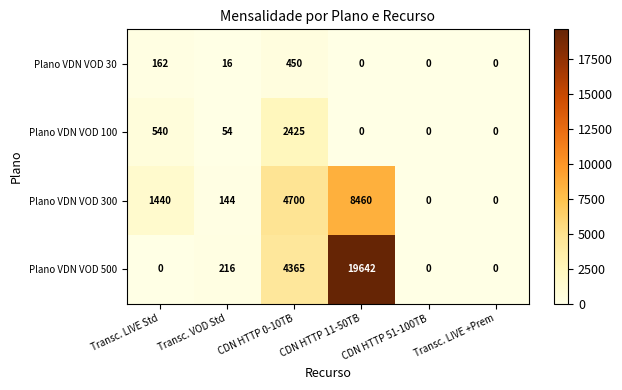

Rank the series by their maximum value, from lowest to highest.

Plano VDN VOD 30, Plano VDN VOD 100, Plano VDN VOD 300, Plano VDN VOD 500